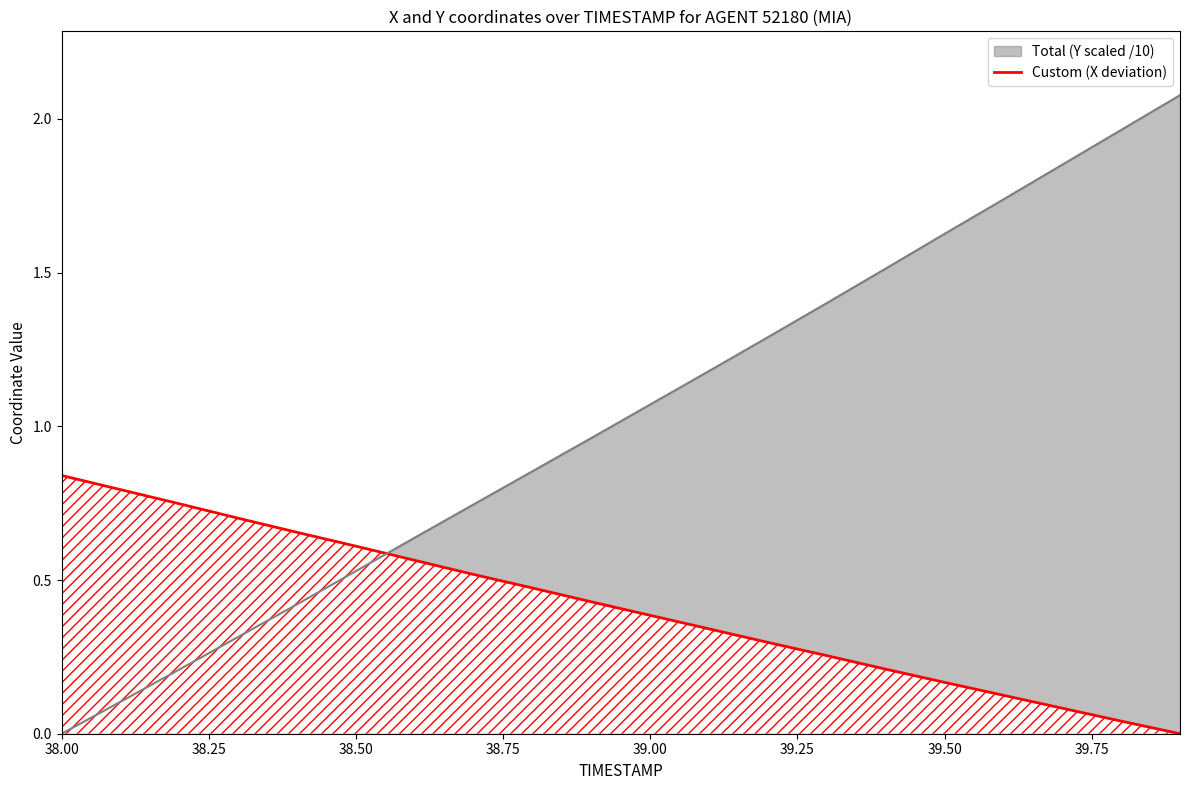

What is the difference between the maximum and second lowest values?

0.8